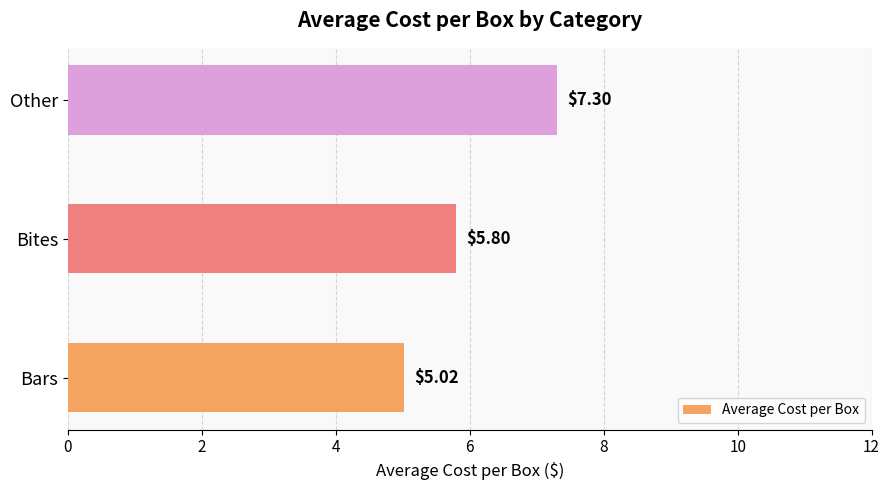

What is the greatest value displayed?

7.3